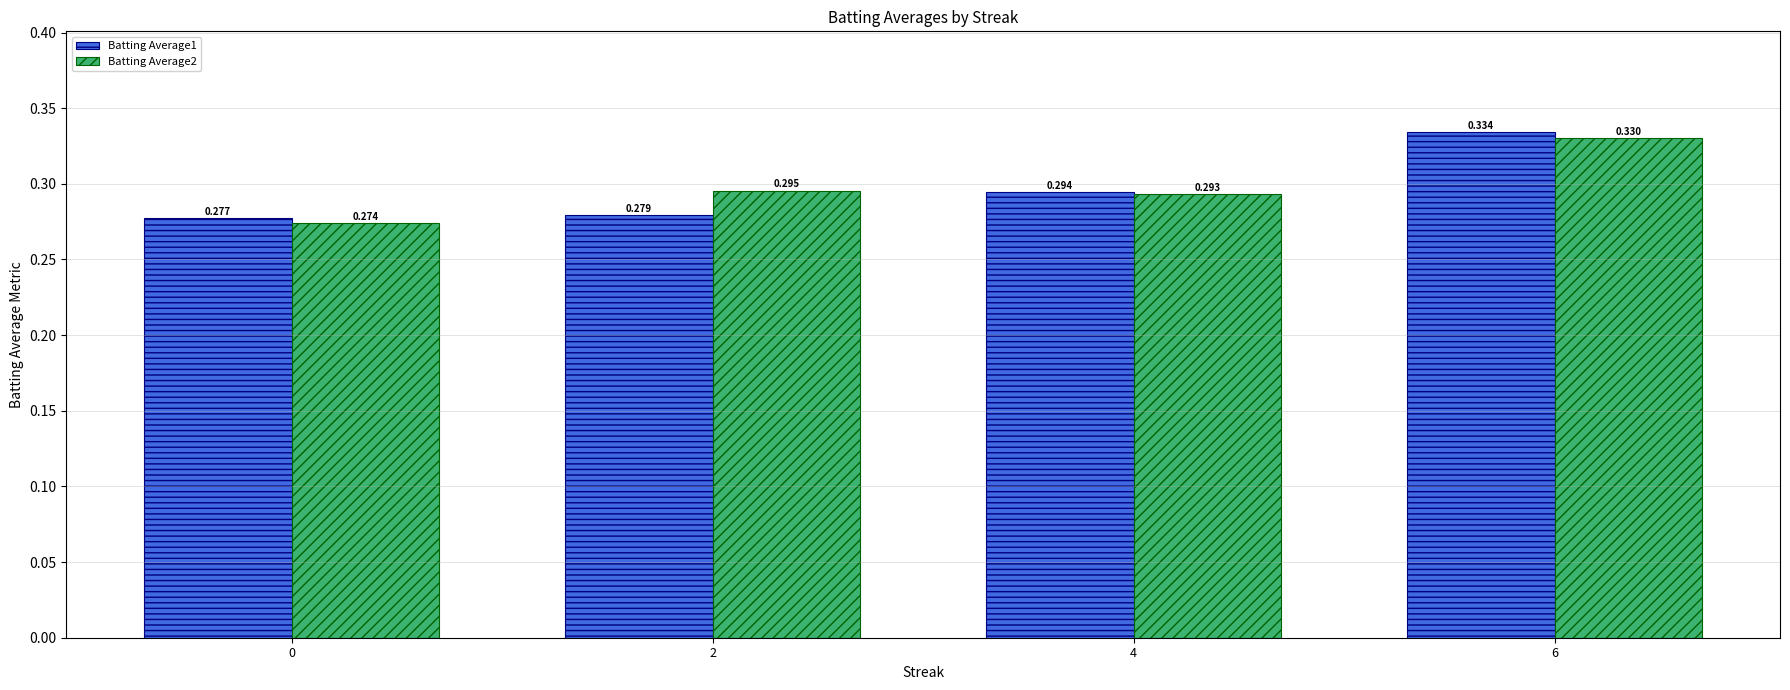

Is the value of Batting Average2 at 6 greater than the value of Batting Average1 at 2?

Yes